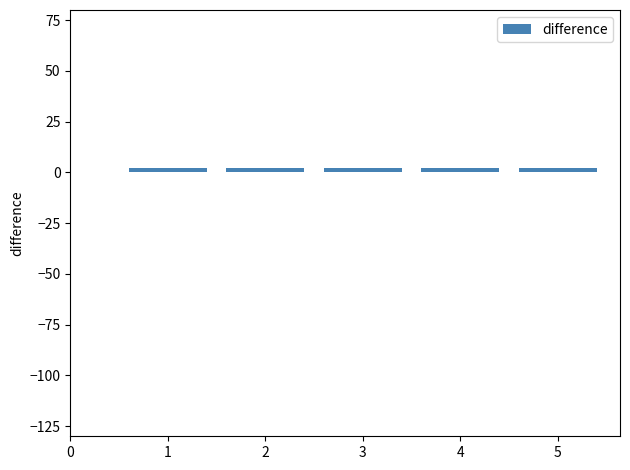

The chart shows a value of 0 at 2. True or false?

False